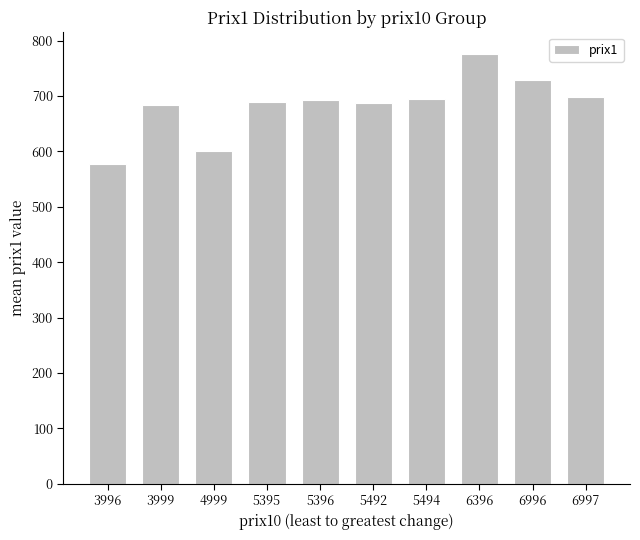

What is the change in value from 4999 to 5494?

+95.0